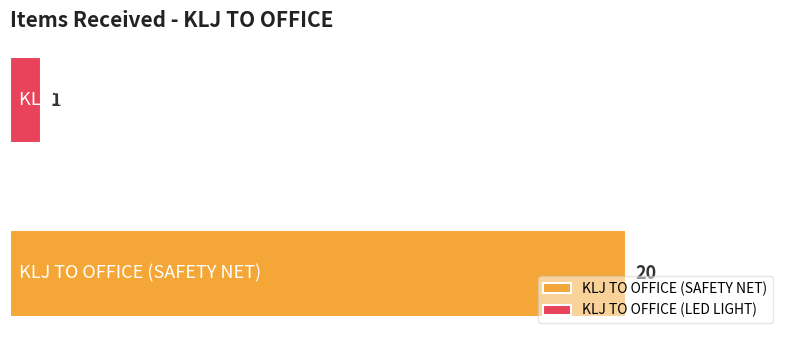

What is the minimum value for KLJ TO OFFICE (SAFETY NET)?

20